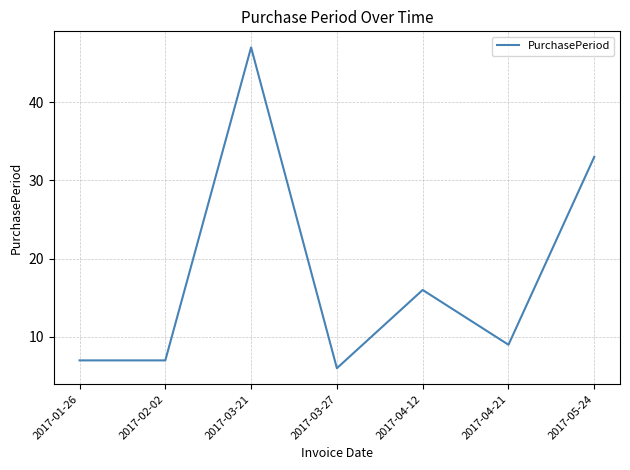

How many series are shown in this chart?

1